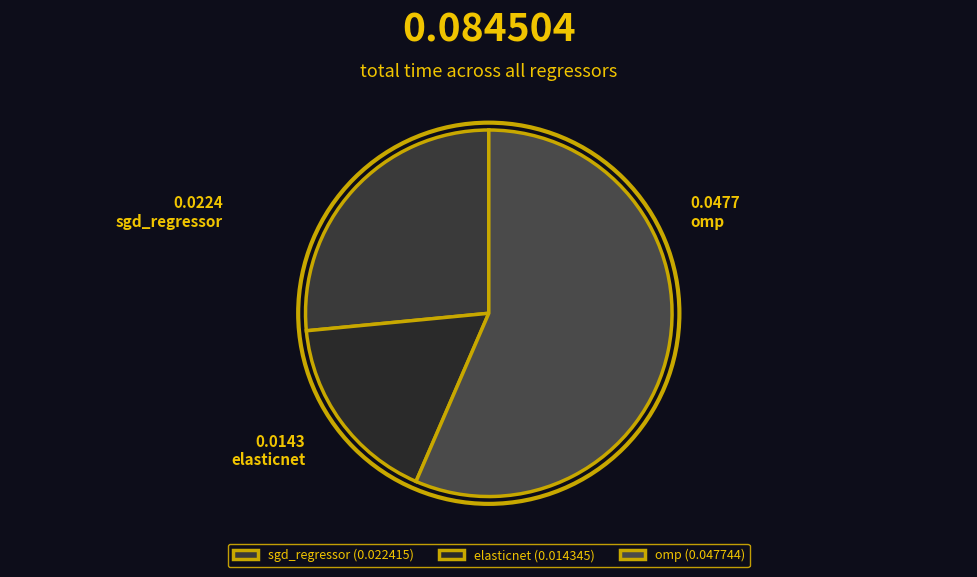

Combined, what portion of the pie is sgd_regressor and elasticnet?

43.5%